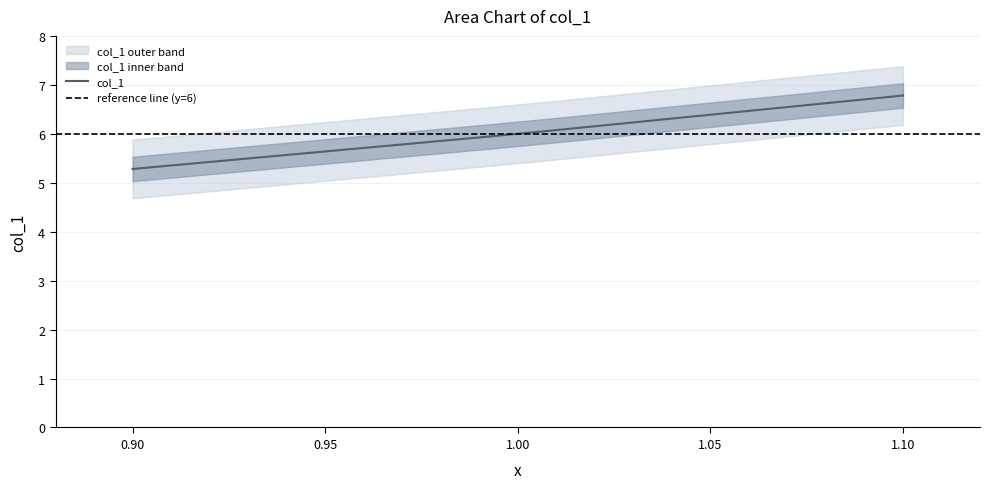

What is the label of the 1st point from the right?

1.1